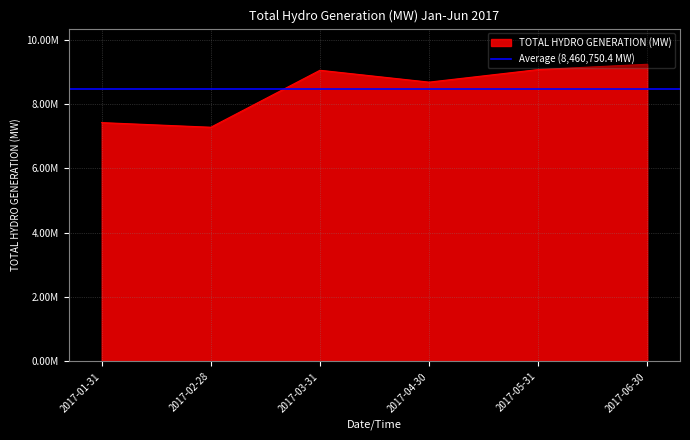

Rank the categories by value from lowest to highest.

2017-02-28, 2017-01-31, 2017-04-30, 2017-03-31, 2017-05-31, 2017-06-30